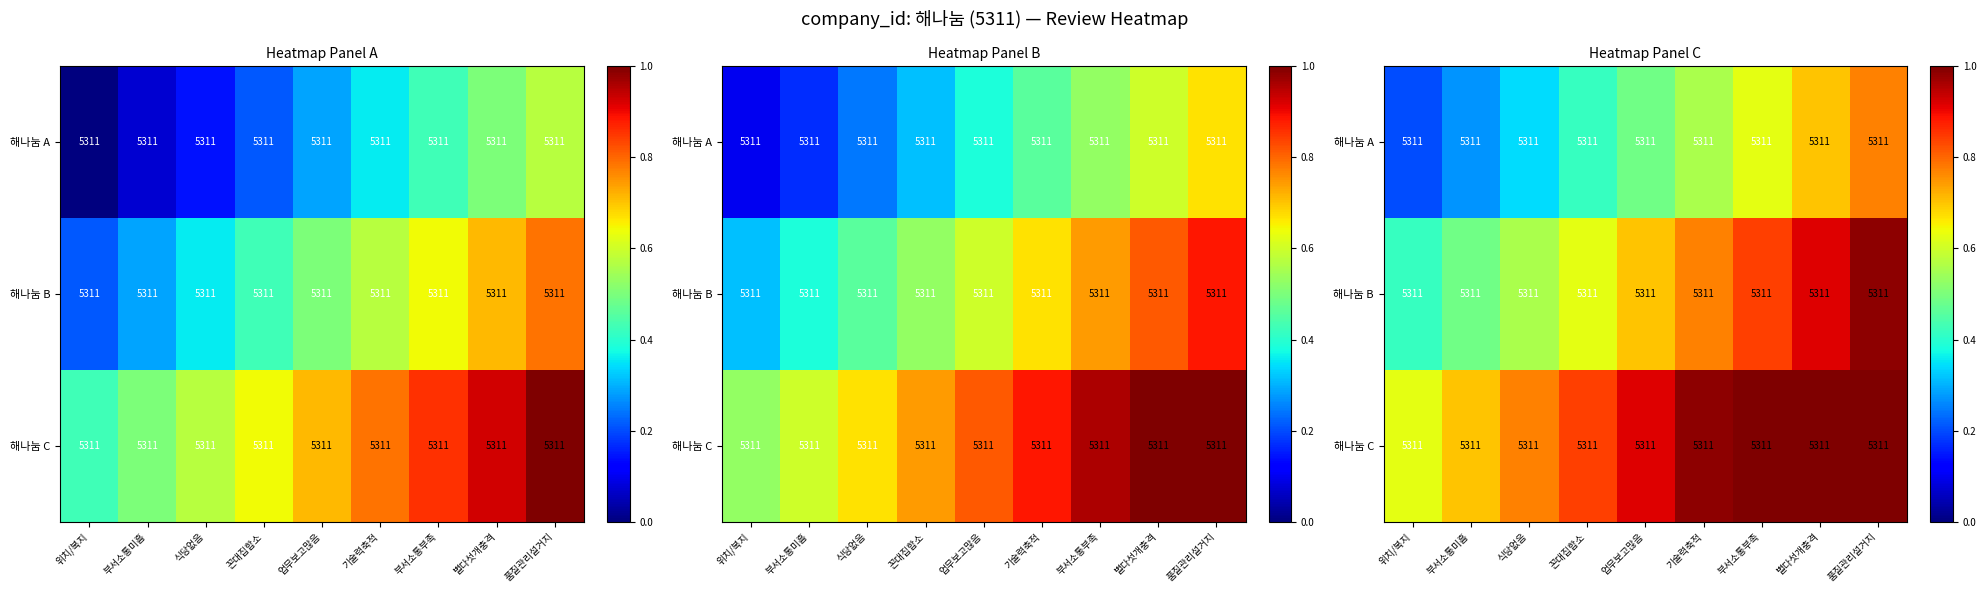

At which category does the chart reach its minimum across all series?

위치/복지